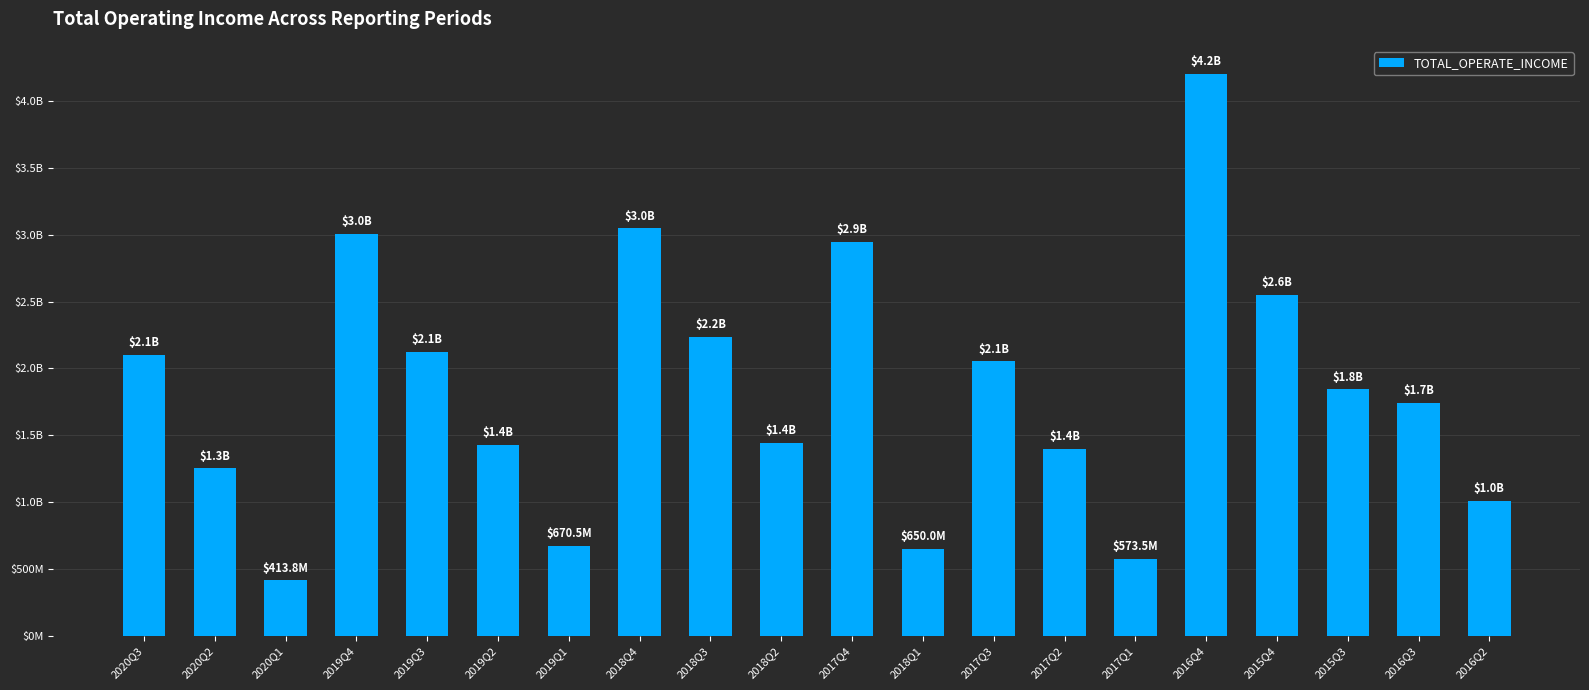

What is the change in value from 2019Q1 to 2017Q1?

-96905459.2